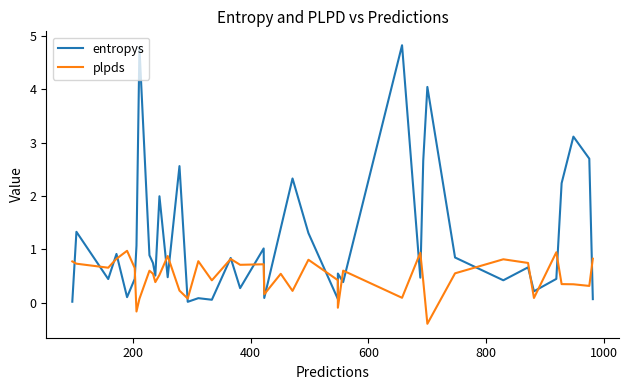

Which series has the largest total across all categories?

entropys